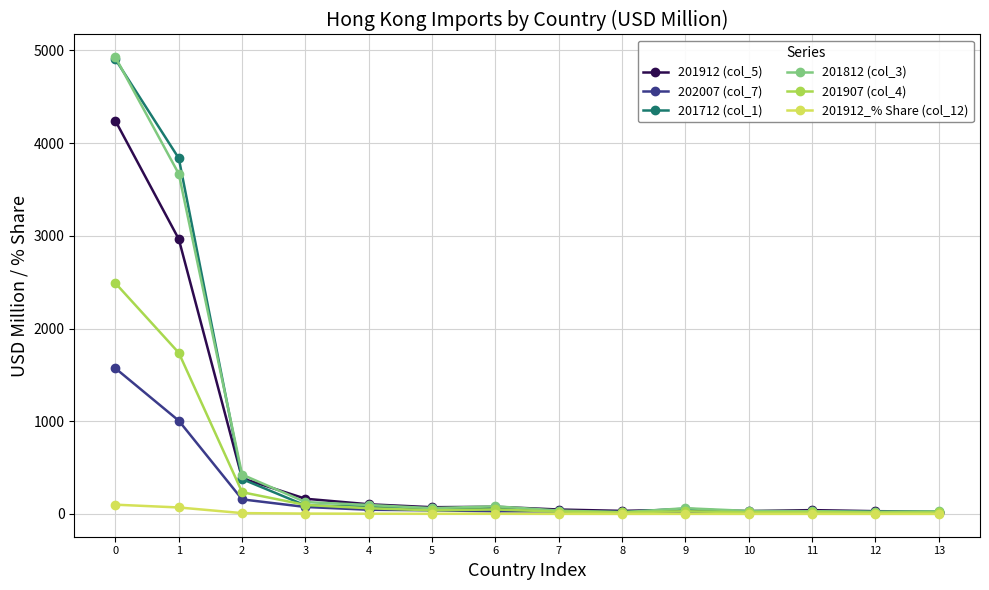

The 201907 (col_4) series shows 16.0 at 13. True or false?

True